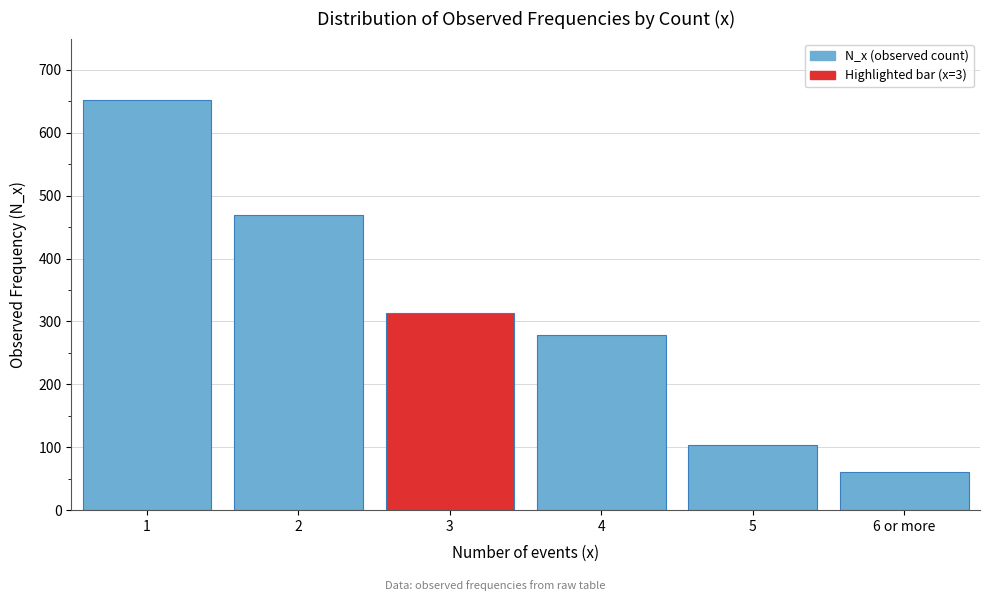

Reading left to right, list all the values displayed in this chart.

1=652	2=470	3=314	4=278	5=104	6 or more=60